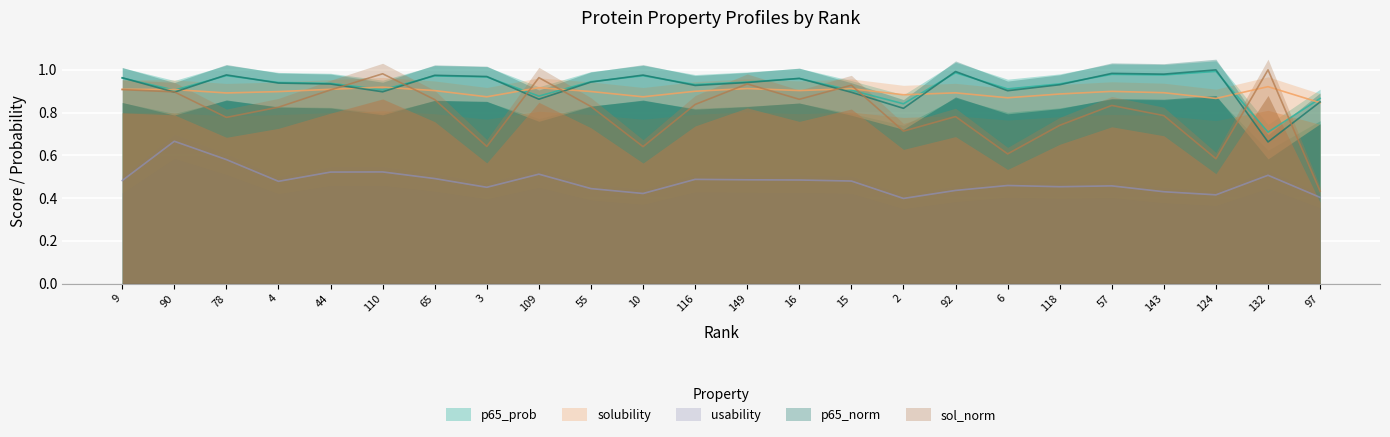

What position from the left is 78?

3